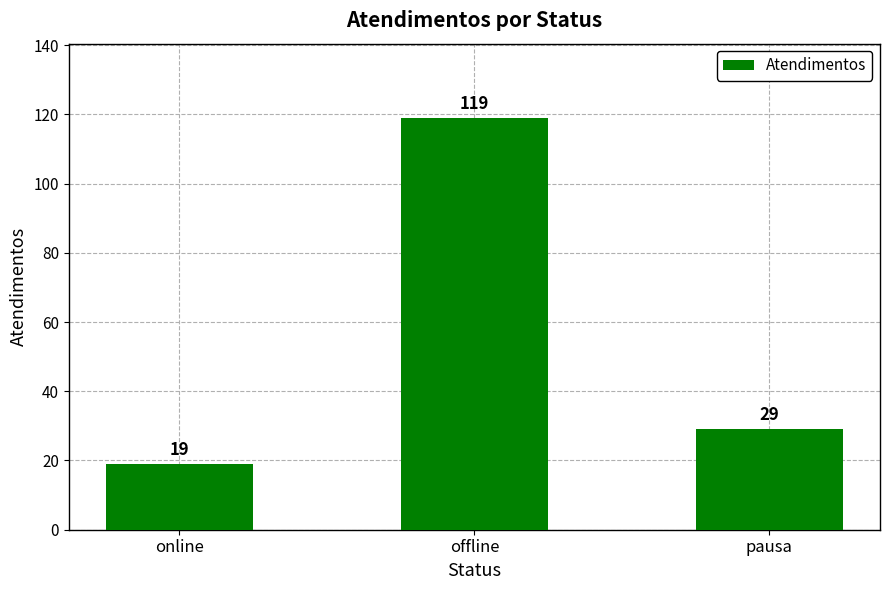

Is it true that the value at offline is 208?

False